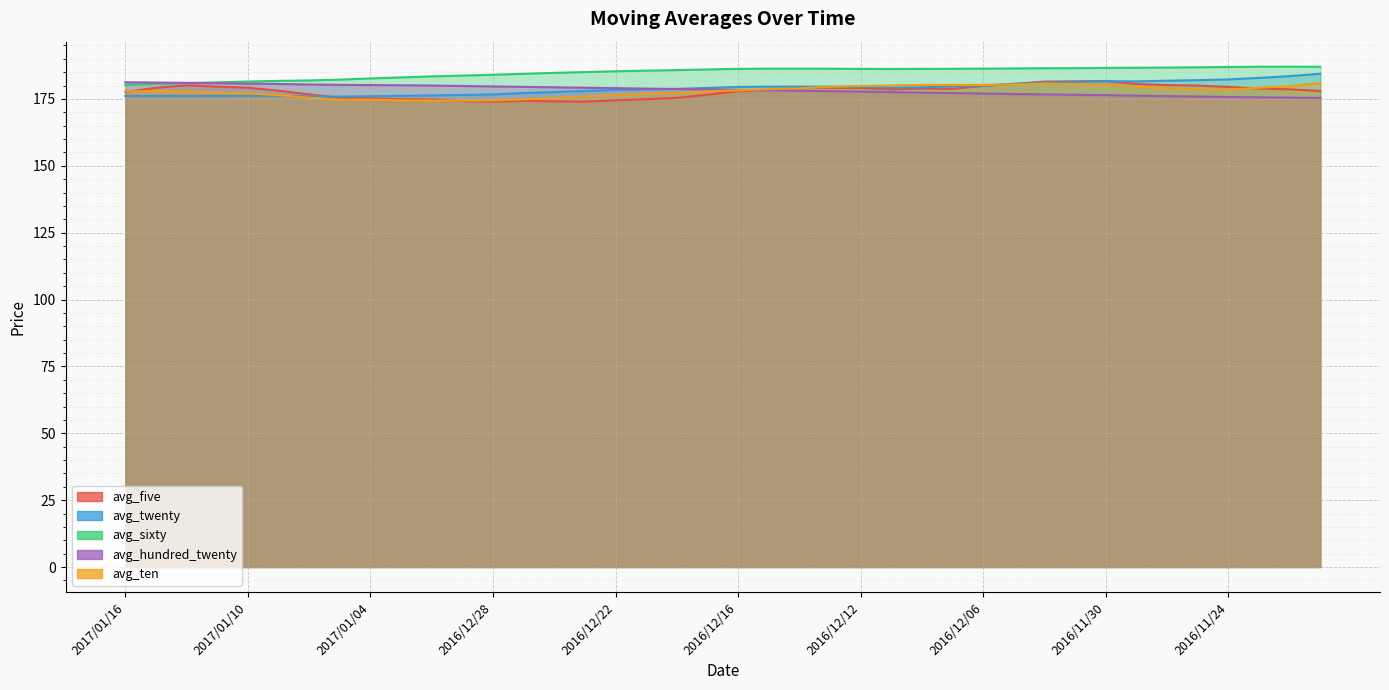

Which series has the largest total across all categories?

avg_sixty